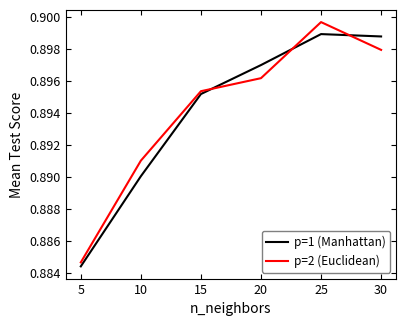

Which series changed the most between 5 and 15?

p=1 (Manhattan)